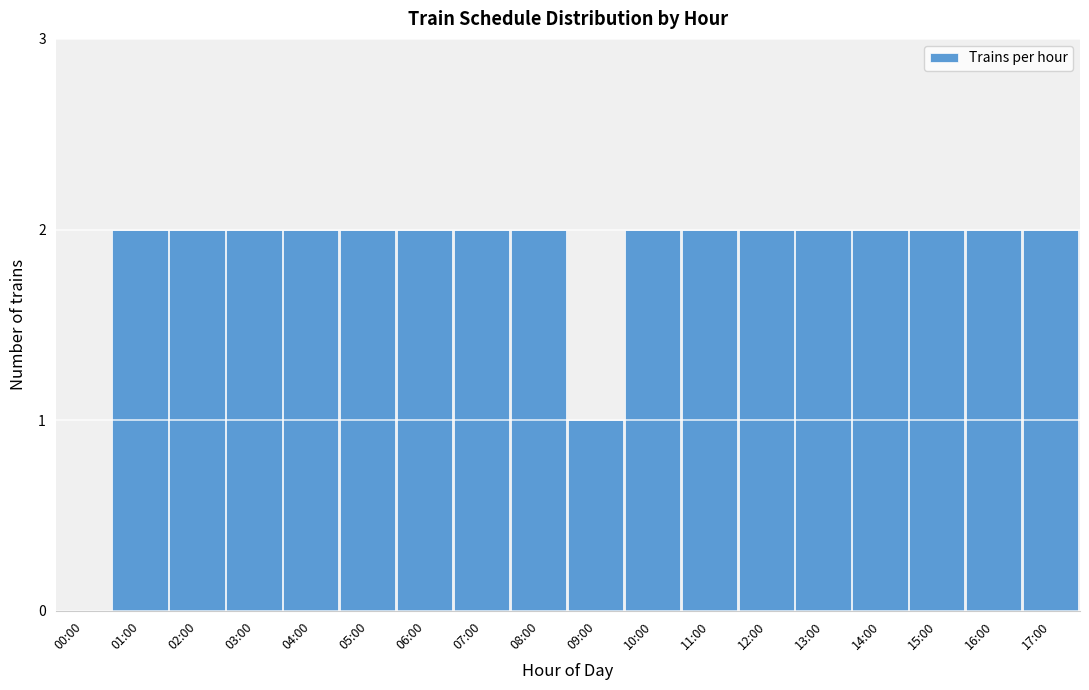

Reading left to right, what are all the values shown in this chart?

00:00=0	01:00=2	02:00=2	03:00=2	04:00=2	05:00=2	06:00=2	07:00=2	08:00=2	09:00=1	10:00=2	11:00=2	12:00=2	13:00=2	14:00=2	15:00=2	16:00=2	17:00=2